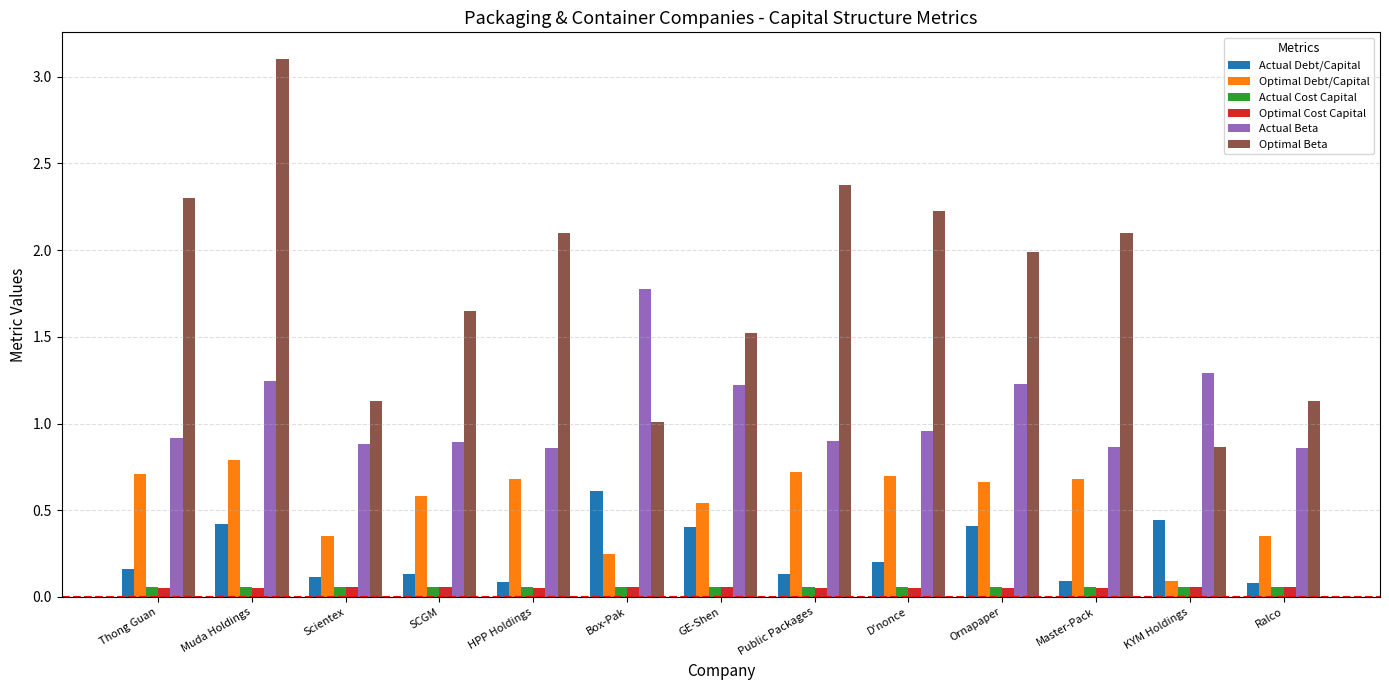

The Actual Beta series shows 0.6 at KYM Holdings. True or false?

False